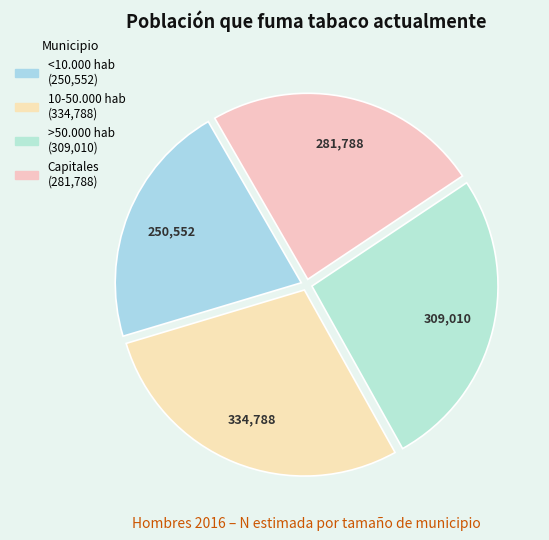

Is it true that <10.000 hab is 9% of the pie?

False